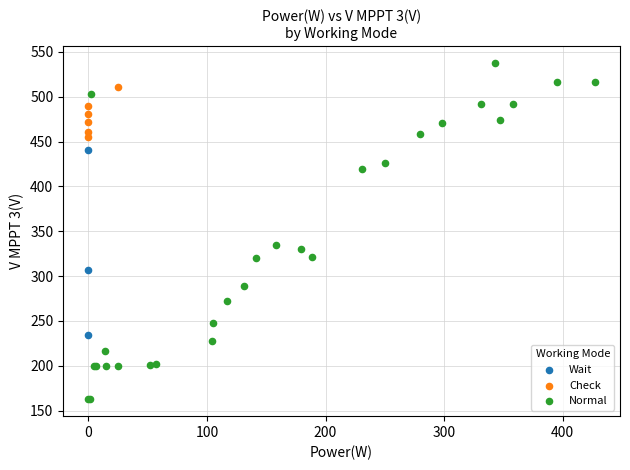

Which series contains the lowest Y value?

Normal